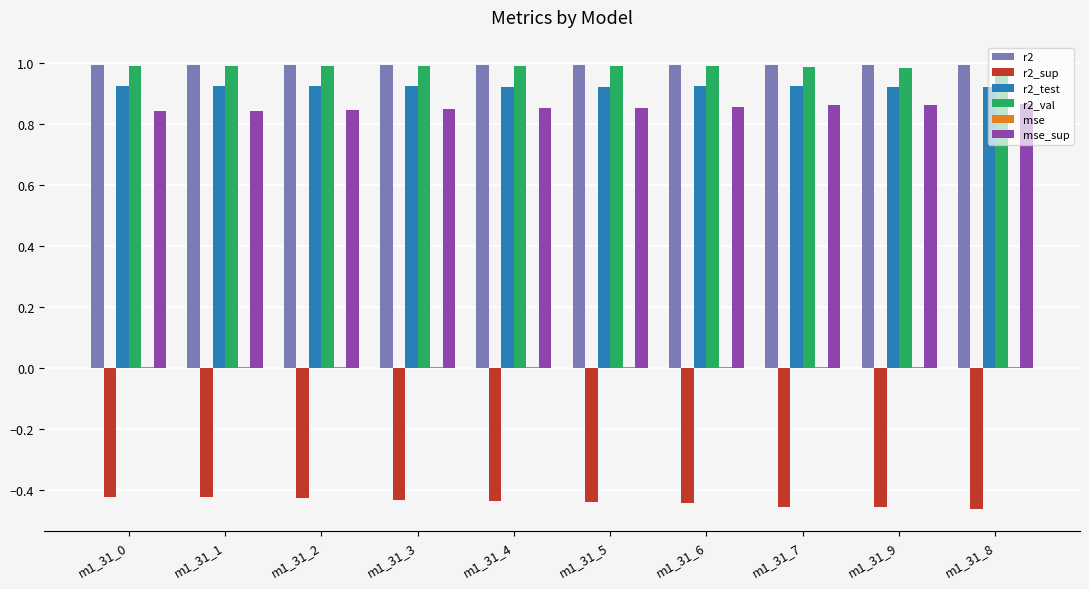

What is the total value across all series at m1_31_1?

3.3